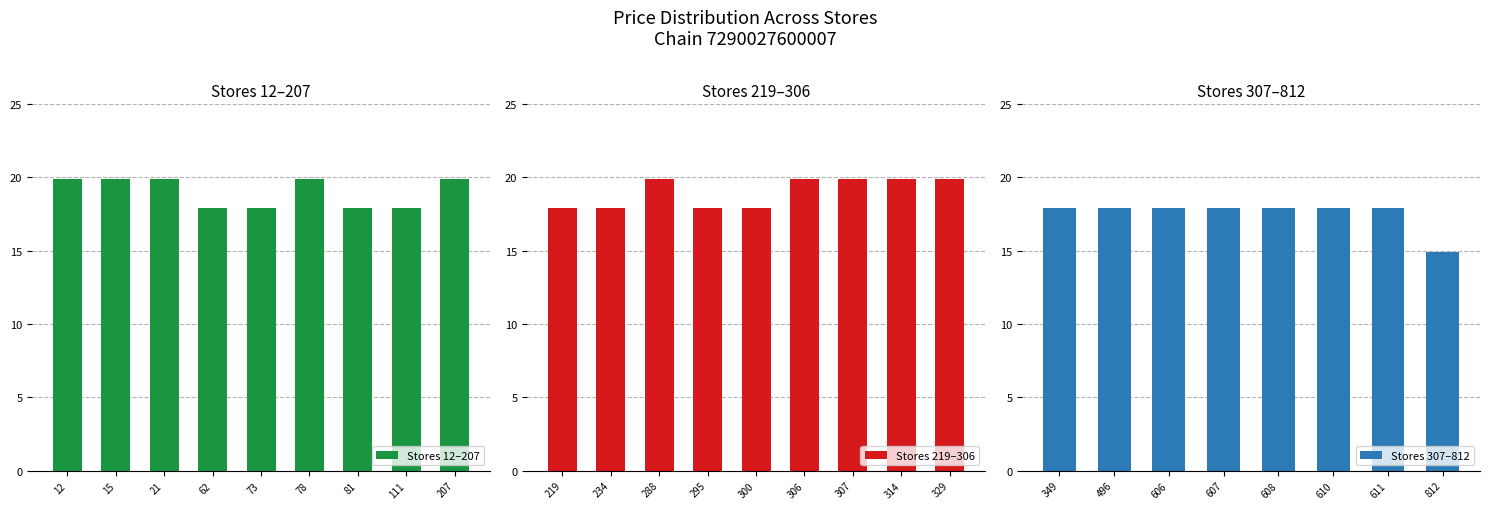

What is the value of the 22nd bar from the left?

17.9